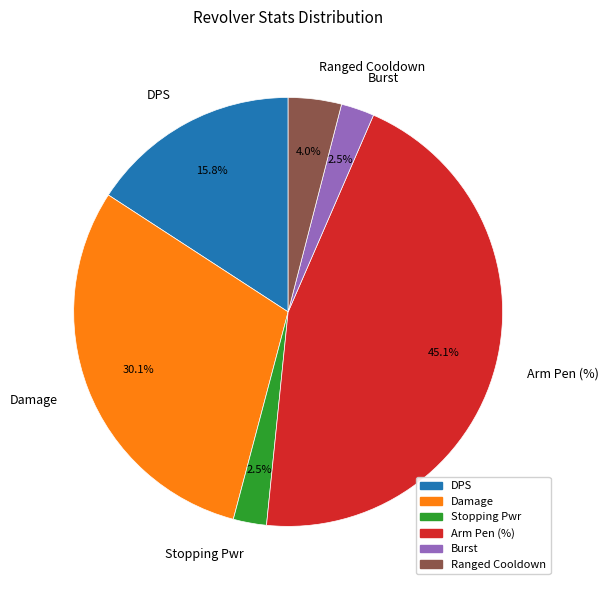

To the nearest percent, what is the combined percentage of Ranged Cooldown and Arm Pen (%)?

49%